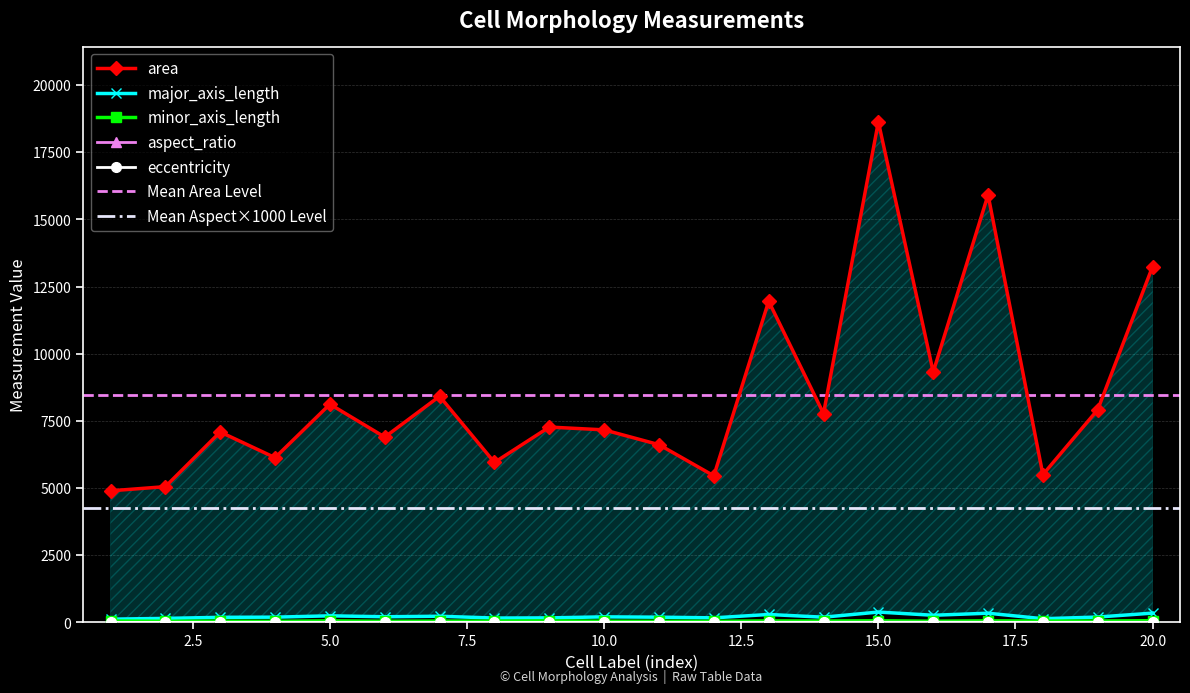

What is the value of the area point at the 9th from the left?

7272.0